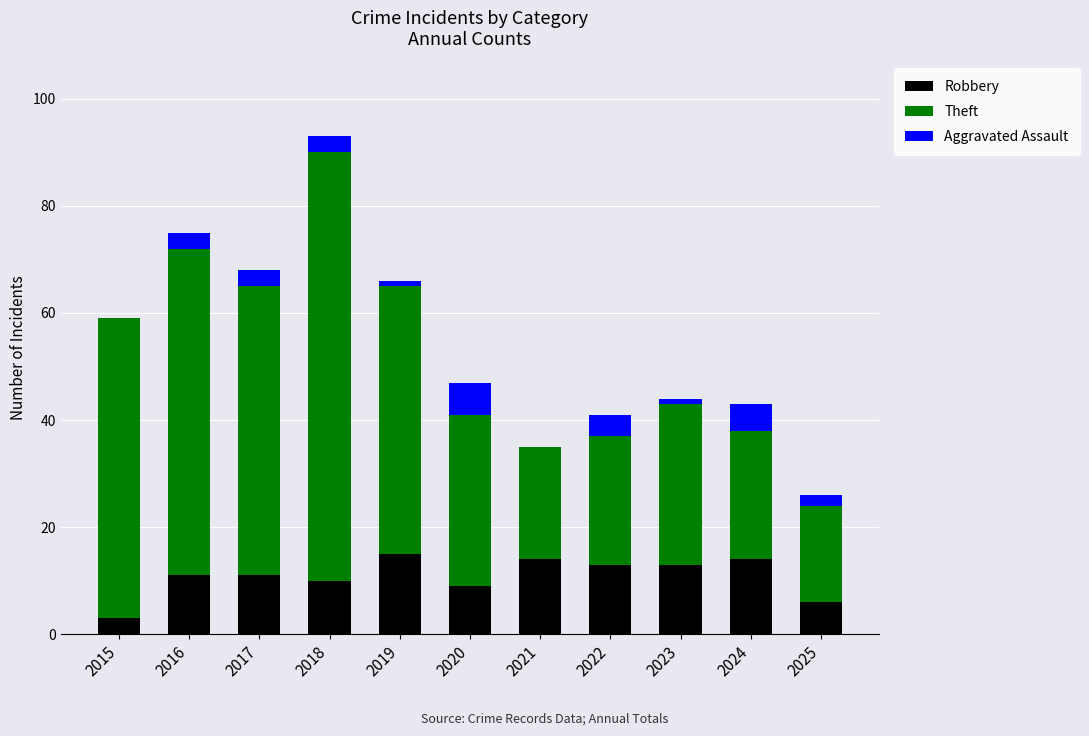

At which category is the sum across all series the highest?

2018